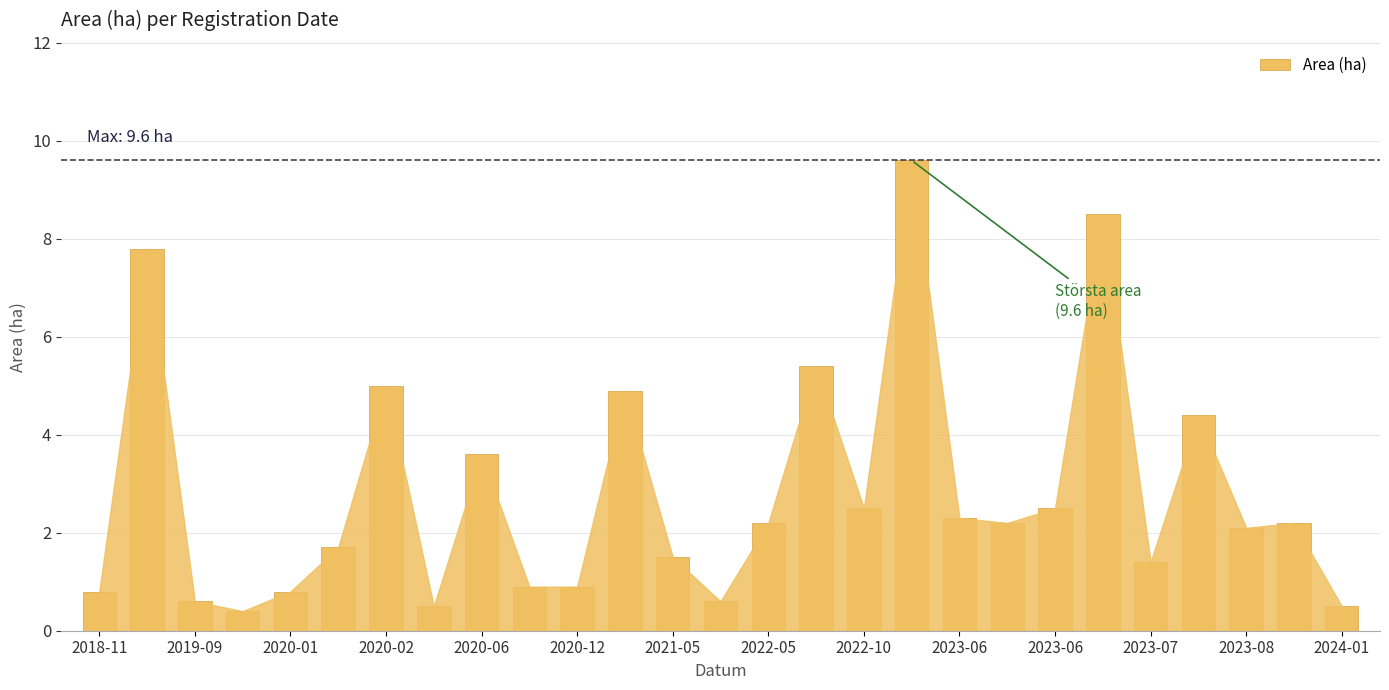

Does the chart contain stacked bars?

No